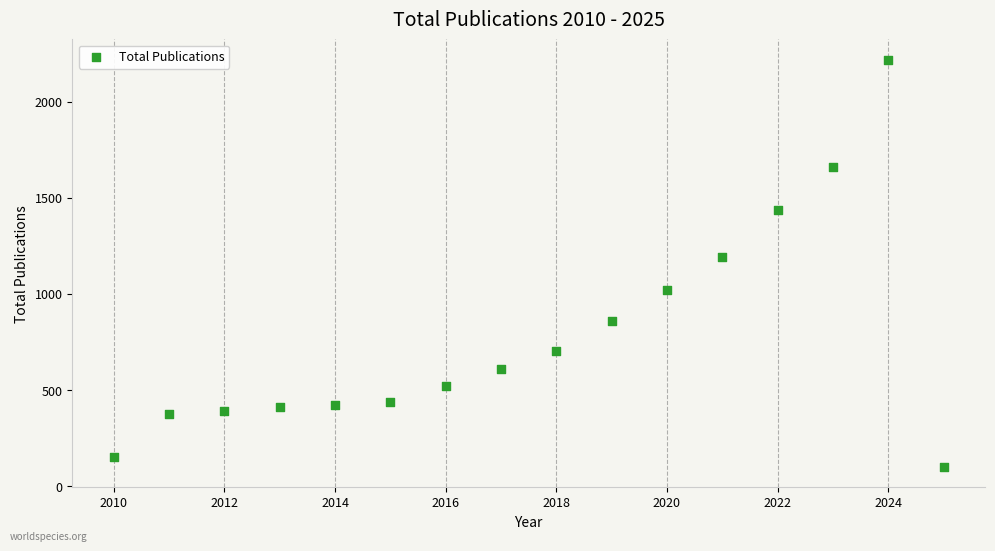

What Y value in the scatter plot is closest to 1159?

1190